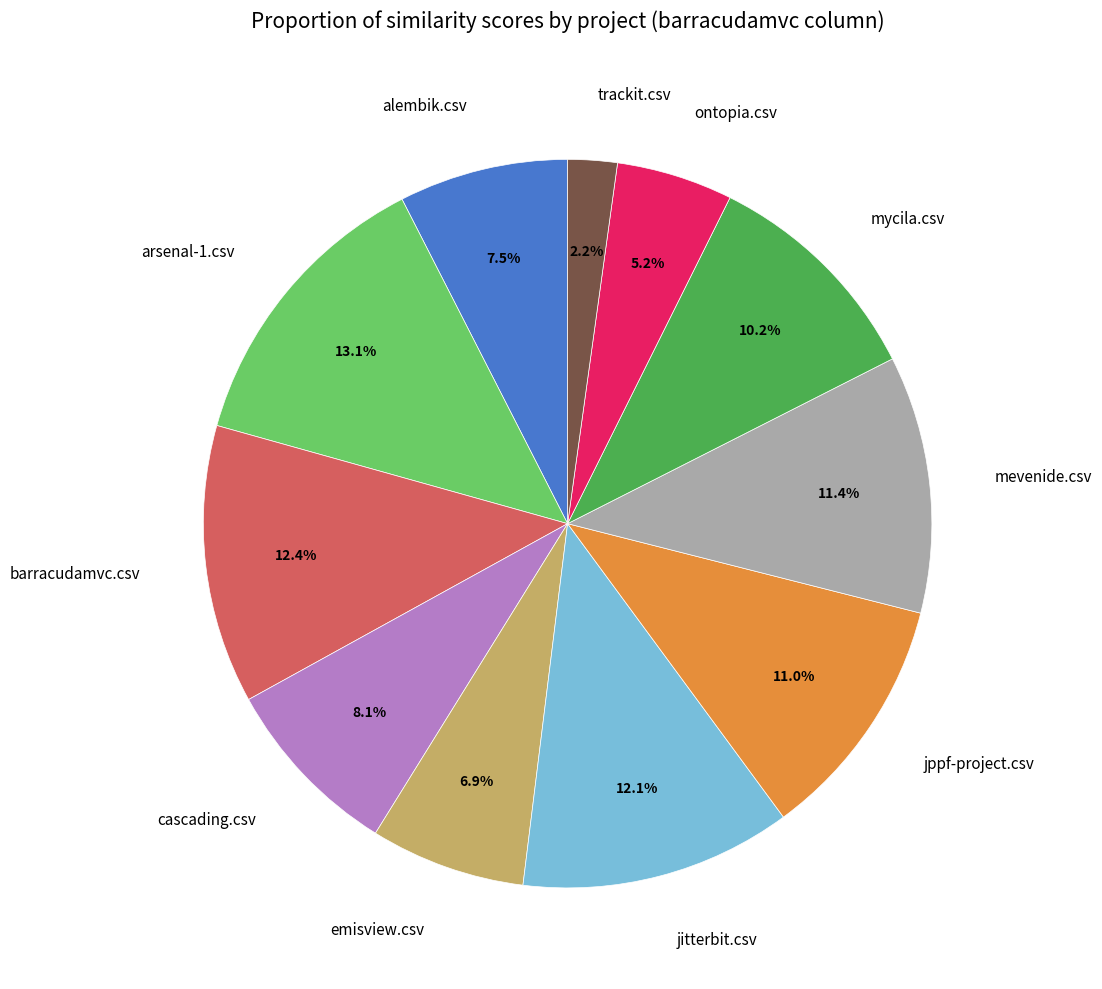

Is mycila.csv the majority of the pie?

No